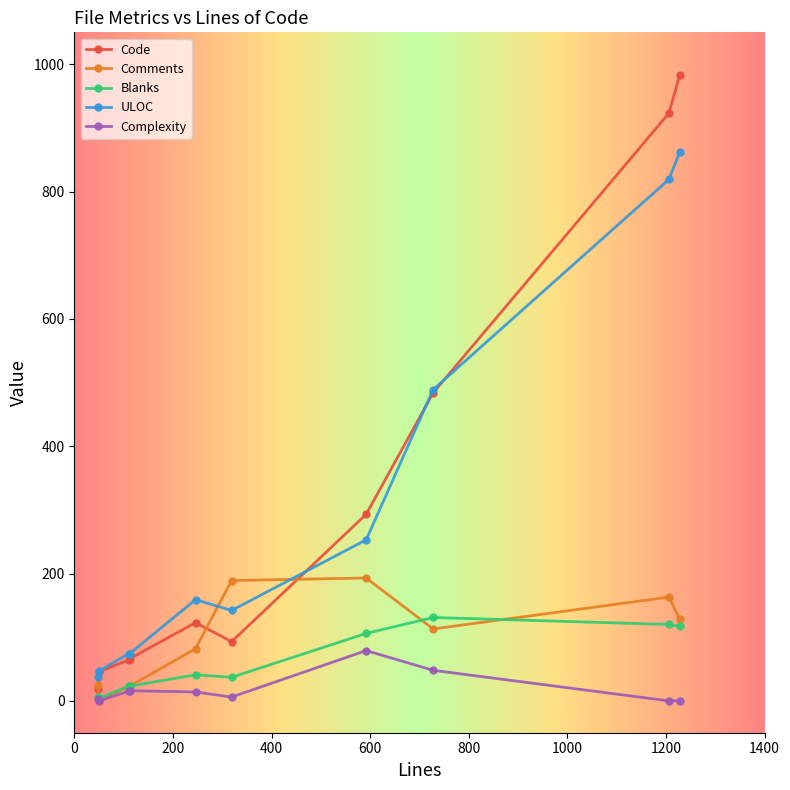

Which series has the largest range (max minus min)?

Code